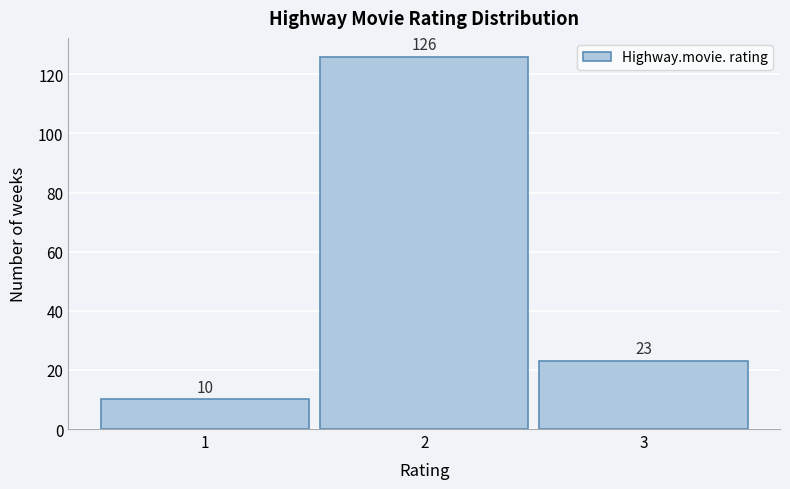

Reading right to left, list all the values displayed in this chart.

23	126	10